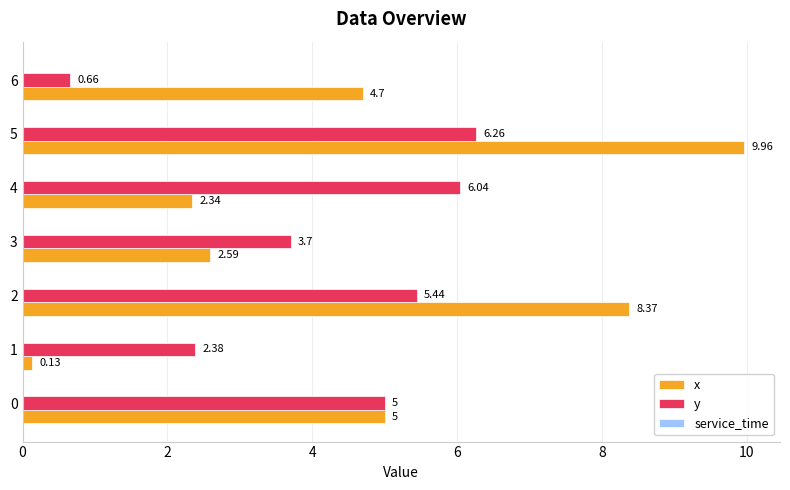

At 1, list the series in order from smallest to largest.

x, y